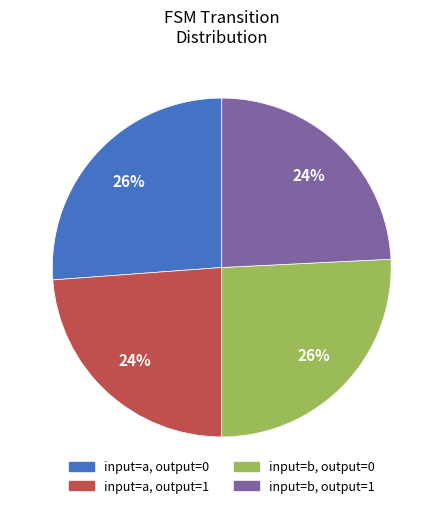

Combined, do input=b, output=1 and input=a, output=1 account for over 50%?

No